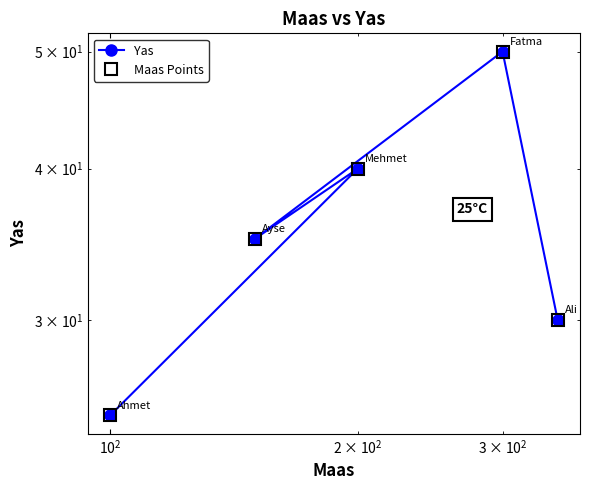

True or false: Yas has more than 0 points higher than both neighbors.

True